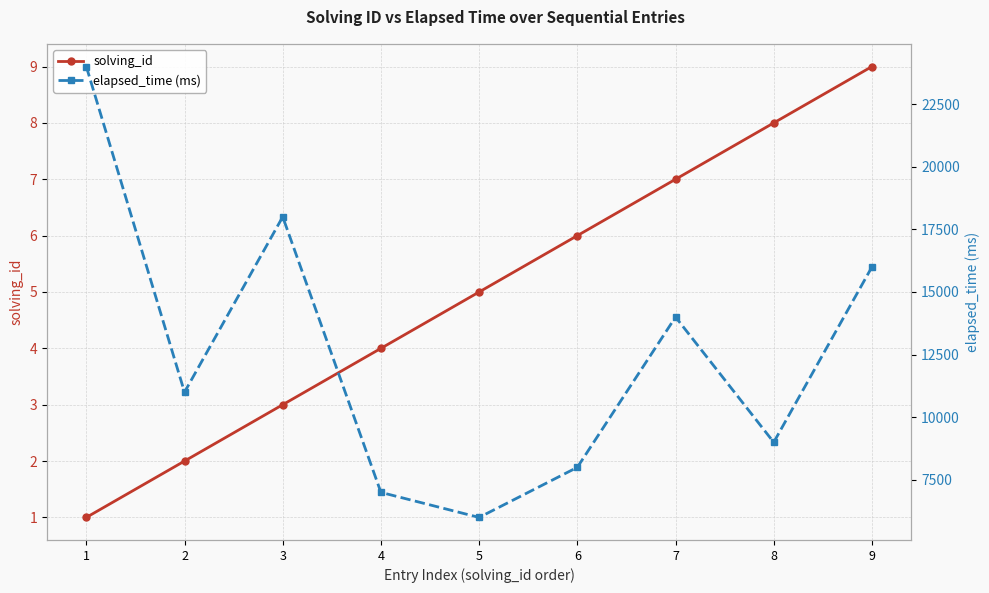

What is the maximum value for elapsed_time (ms)?

24000